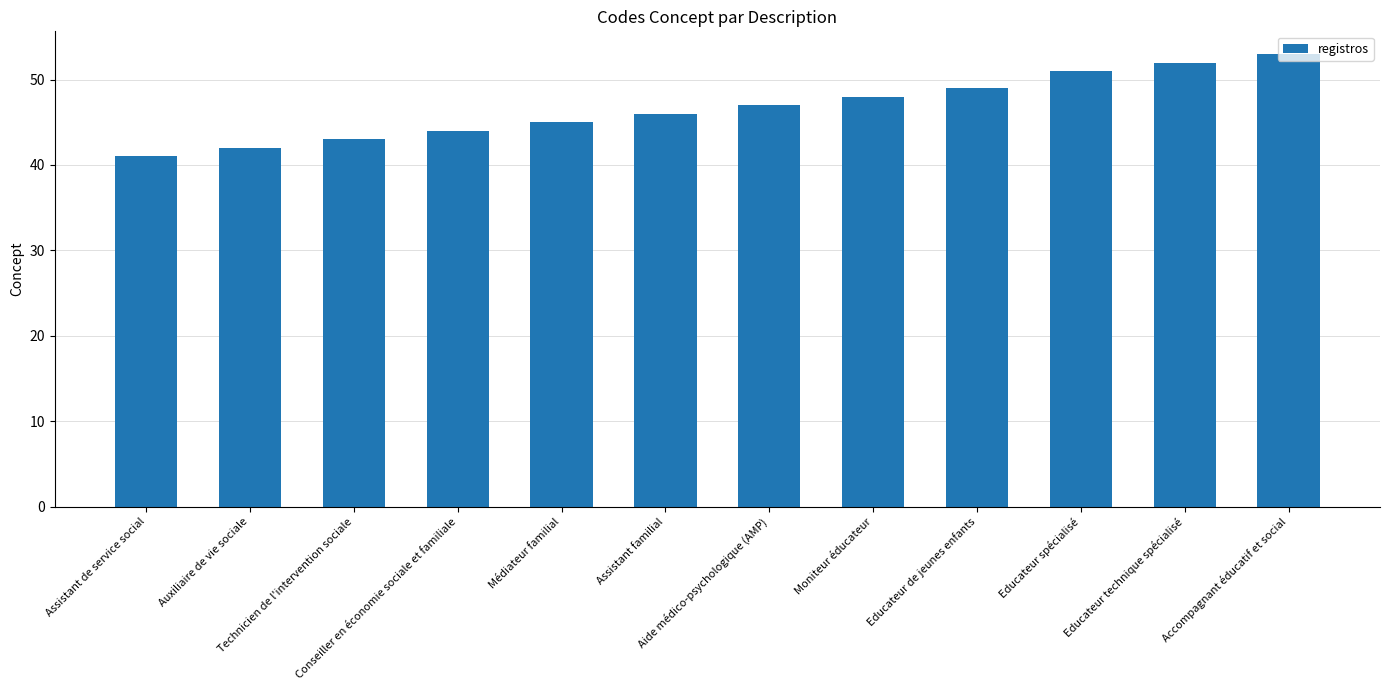

What is the value of the 5th bar from the left?

45